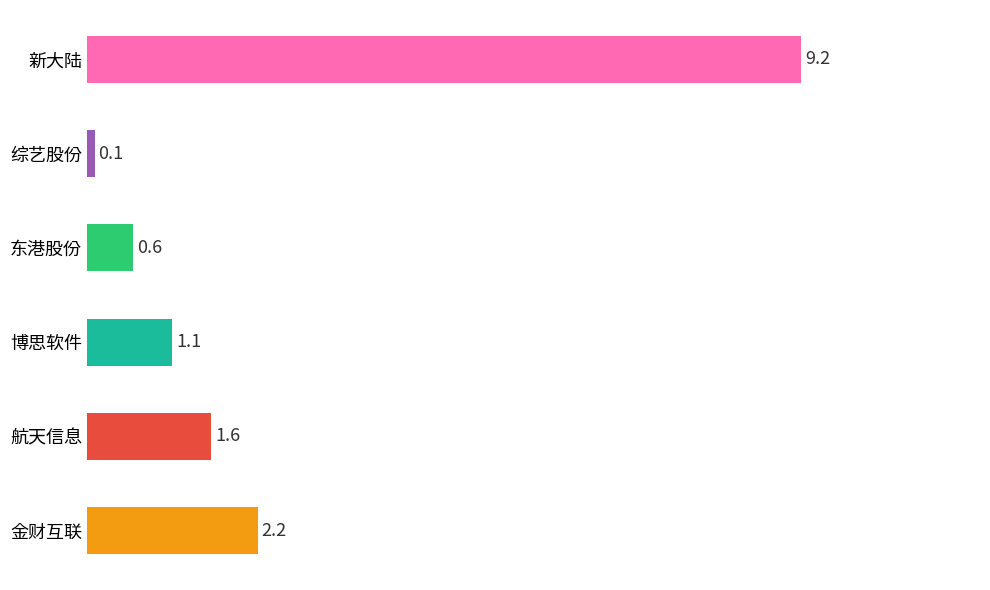

The value at 博思软件 is 0.3. True or false?

False